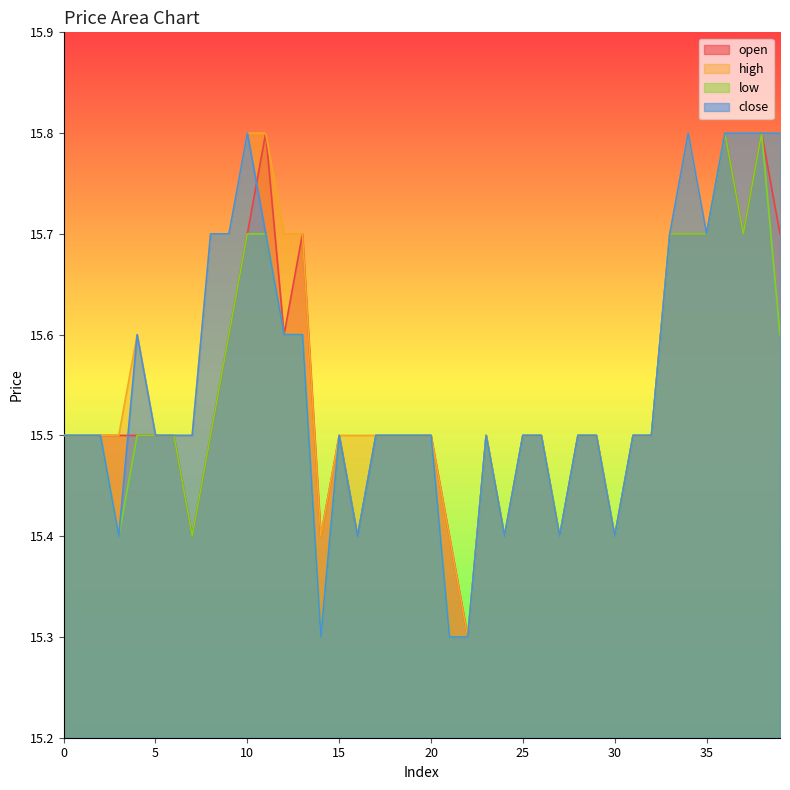

What is the total value across all series at 22?

61.2